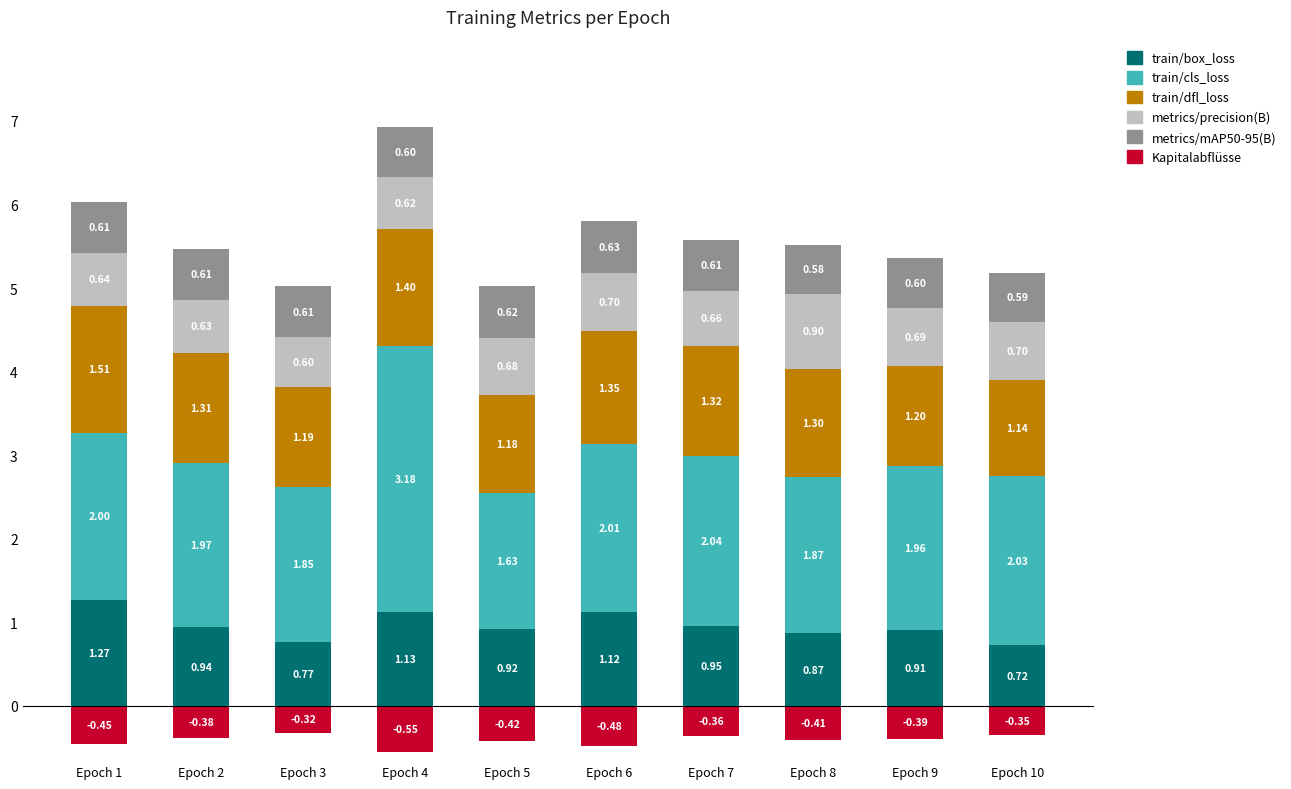

Count the metrics/mAP50-95(B) values in the range 0 to 1.

10